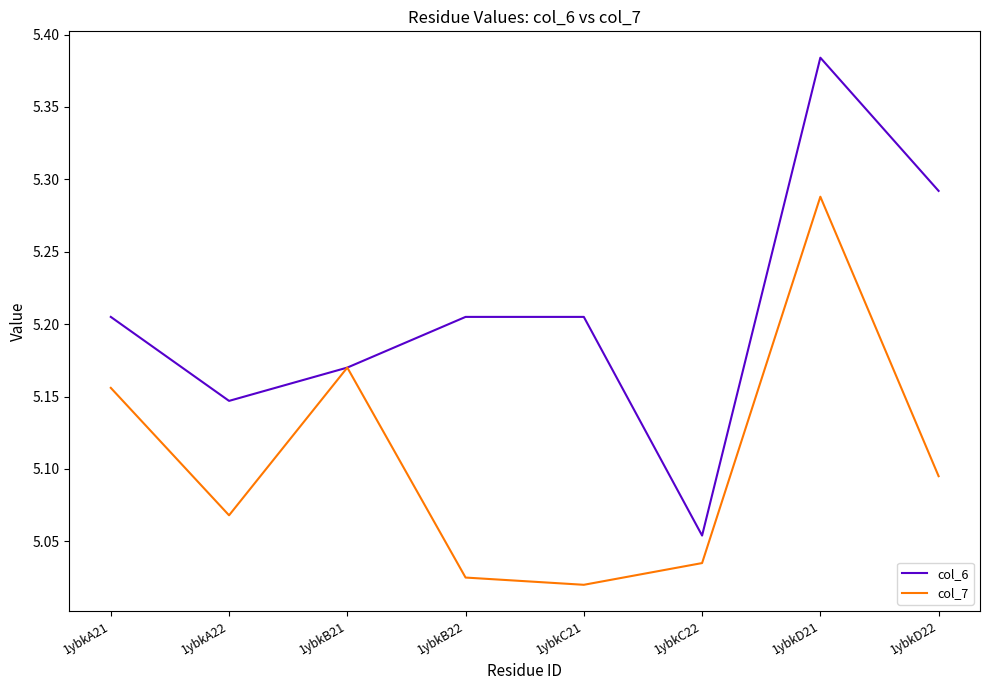

Which series has the widest spread of values?

col_6